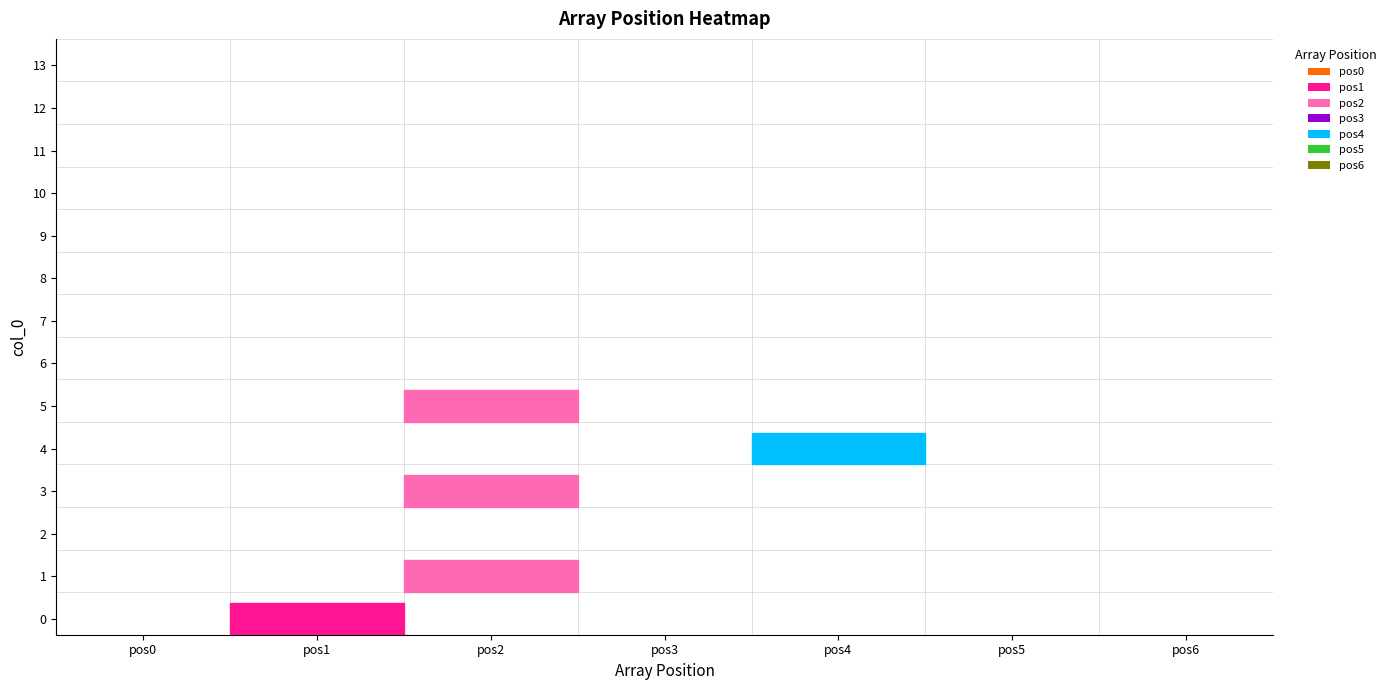

Which label corresponds to the largest value in the chart?

1